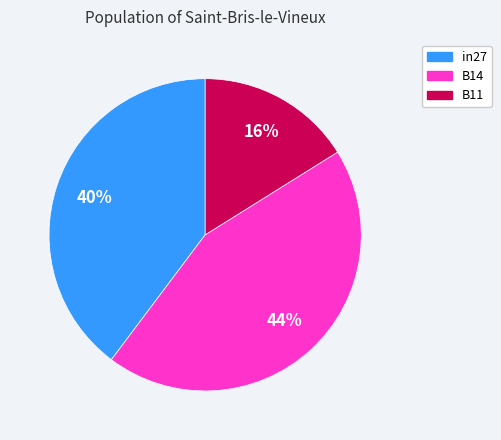

Which has a higher value, B14 or in27?

B14